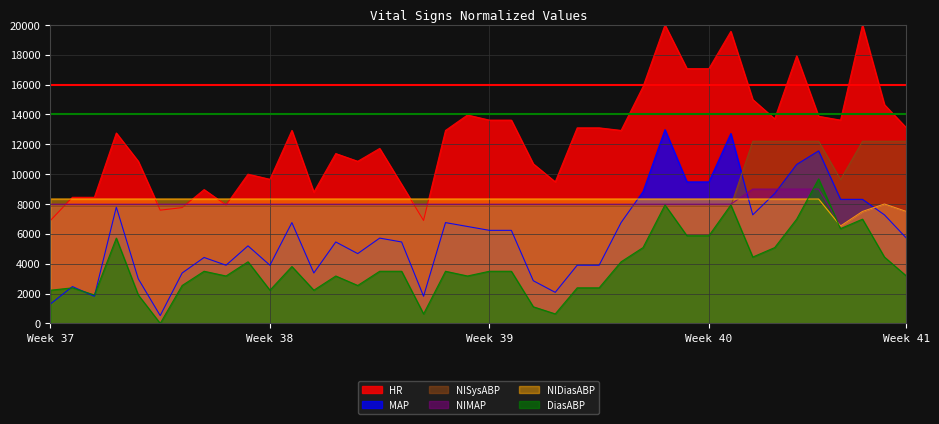

How many lines are shown in the chart?

6